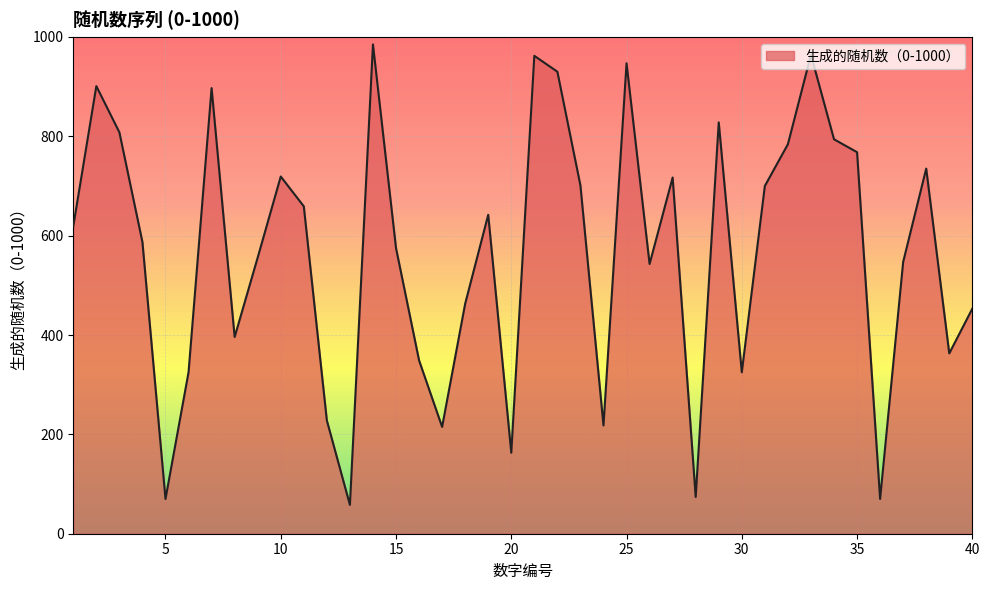

What is the minimum value shown in the chart?

58